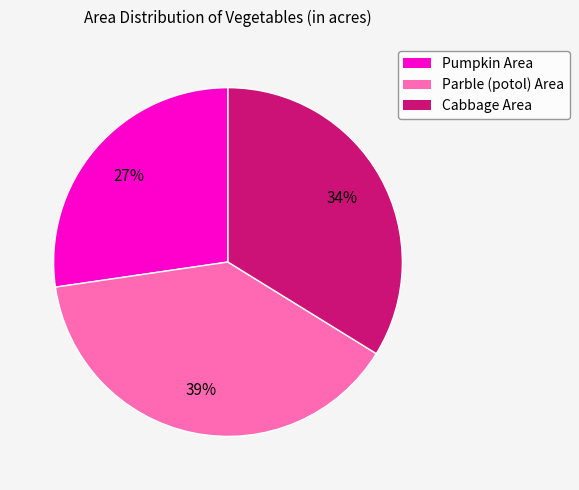

How many slices are in this pie chart?

3